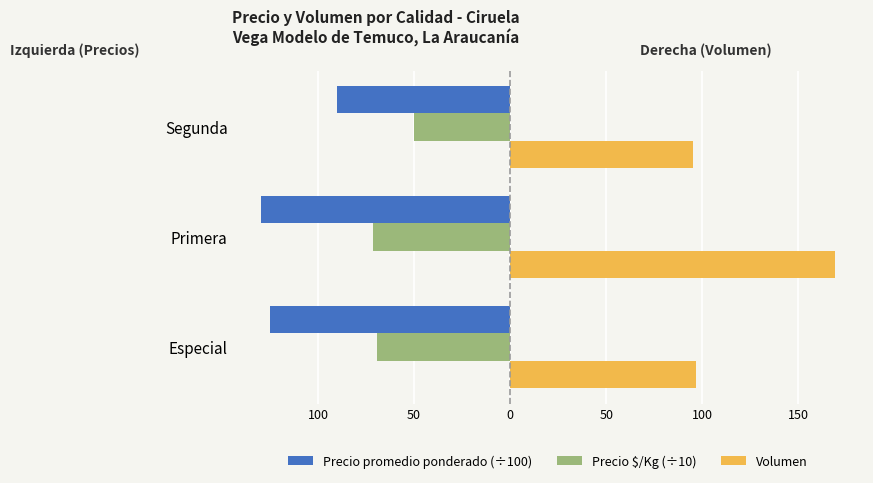

What are all the series names shown in the legend?

Precio promedio ponderado (÷100), Precio $/Kg (÷10), Volumen